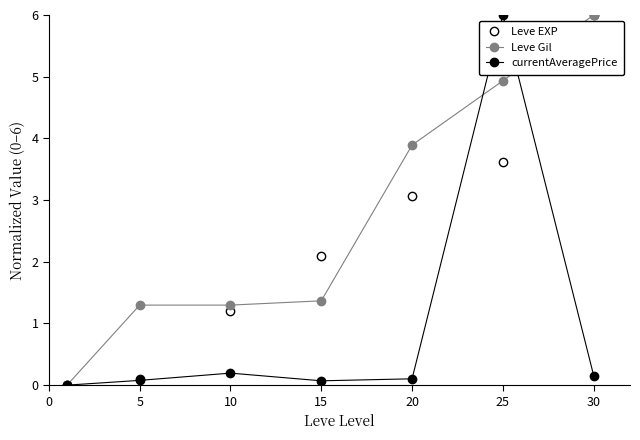

What is the difference between the second highest and second lowest values in the Leve EXP series?

3.5